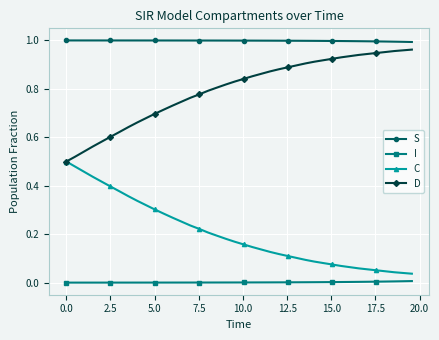

List the series in order of their overall mean, highest first.

S, D, C, I